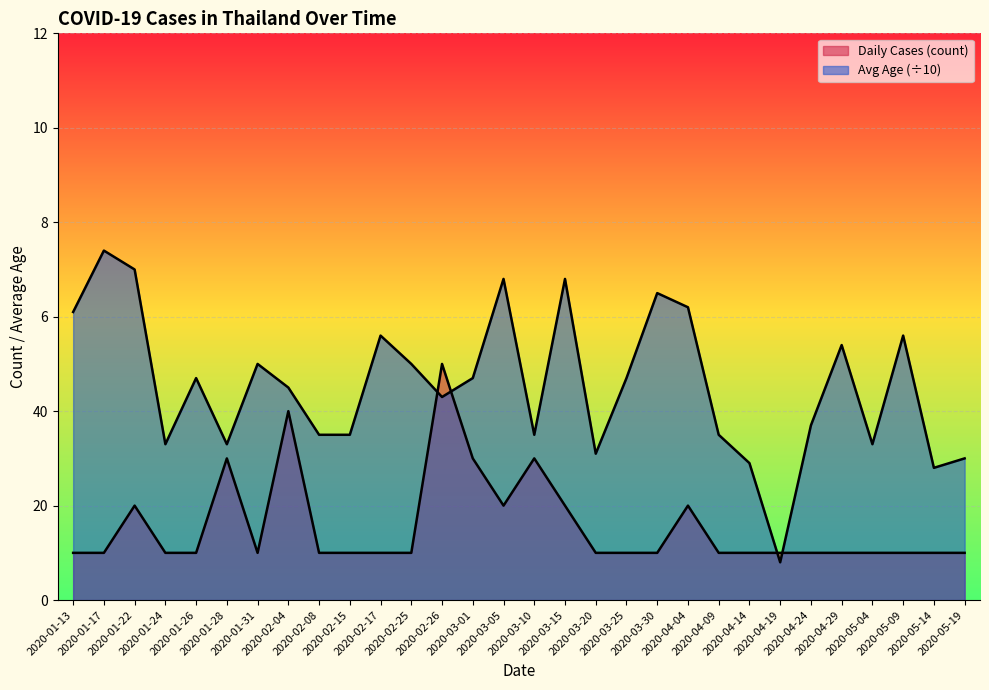

At which label does Avg Age first exceed 4?

2020-01-13